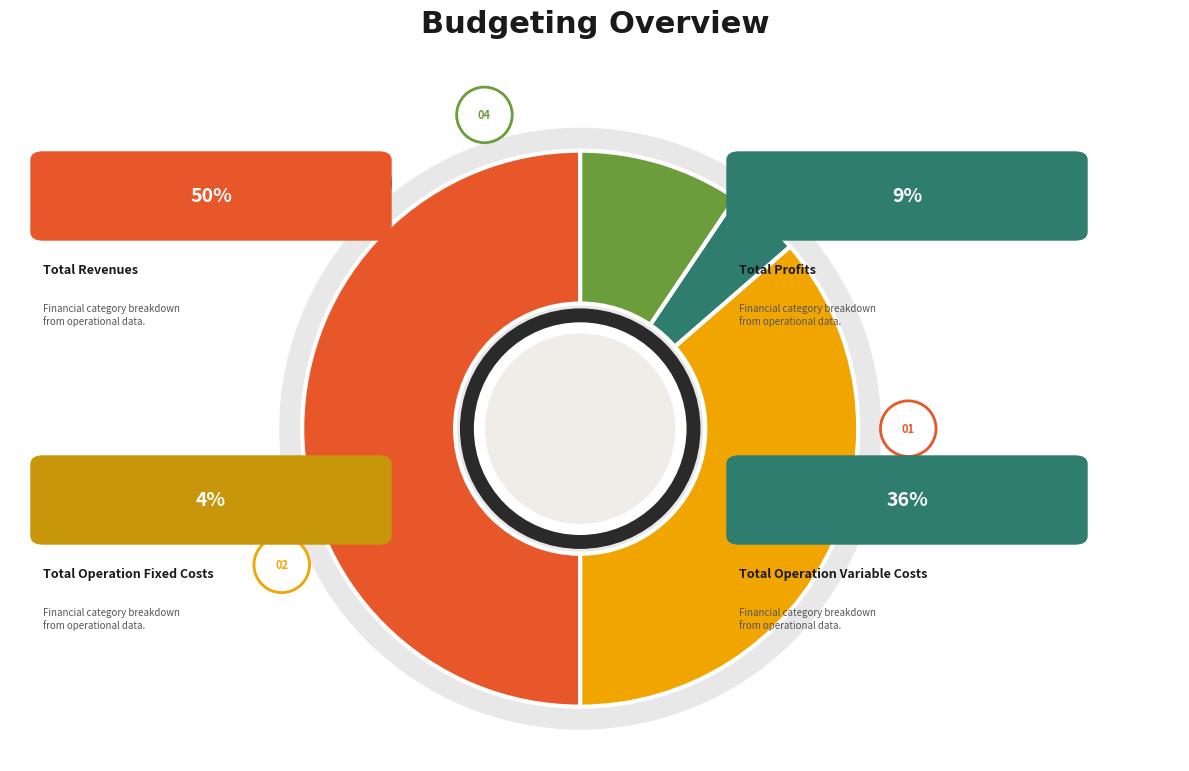

The Total Revenues slice represents 58% of the pie. True or false?

False